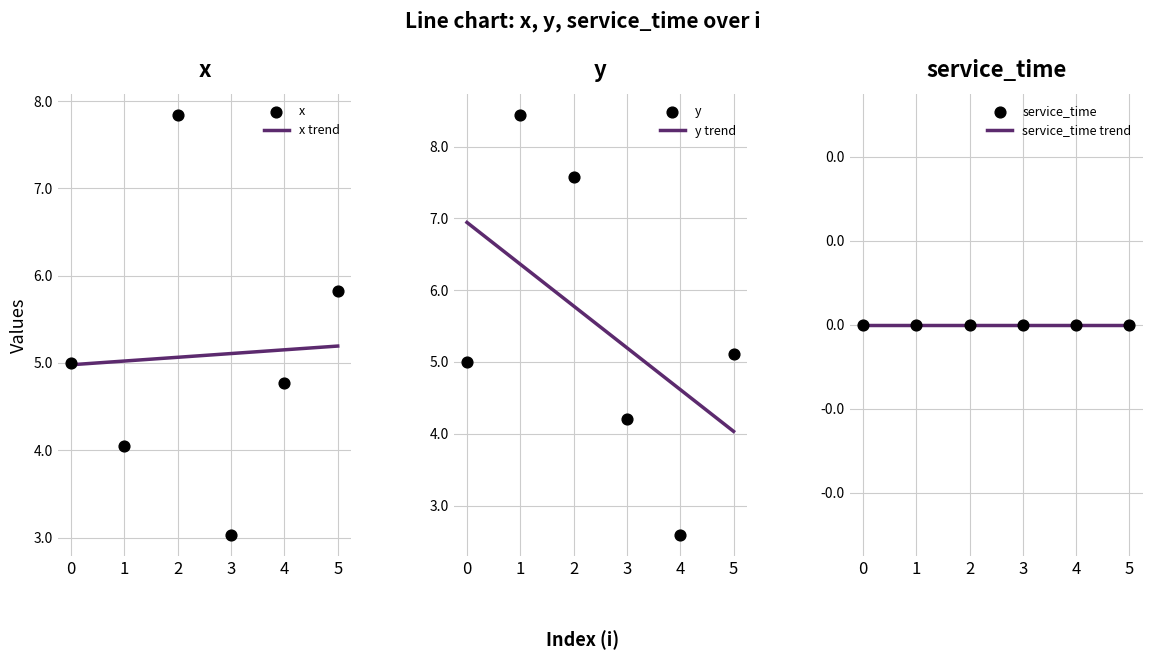

Is the value of y at 5 greater than the value of x at 1?

Yes